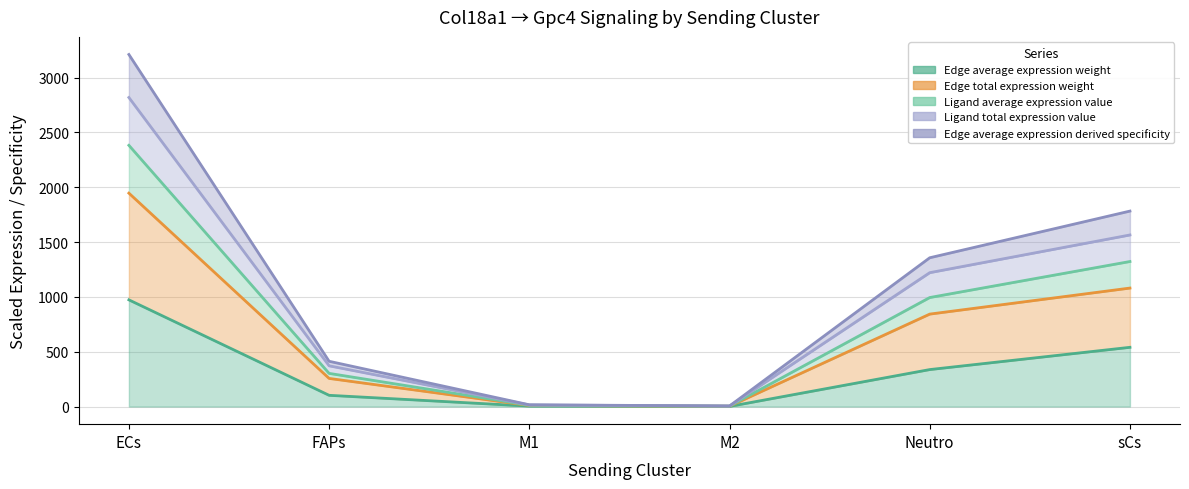

Which category has the lowest value in the Ligand average expression value series?

M2